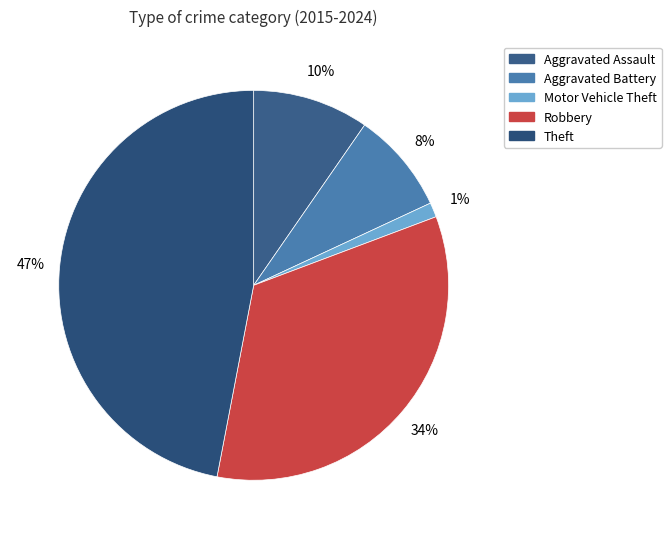

What is the ratio of the value at Theft to the value at Robbery?

1.4